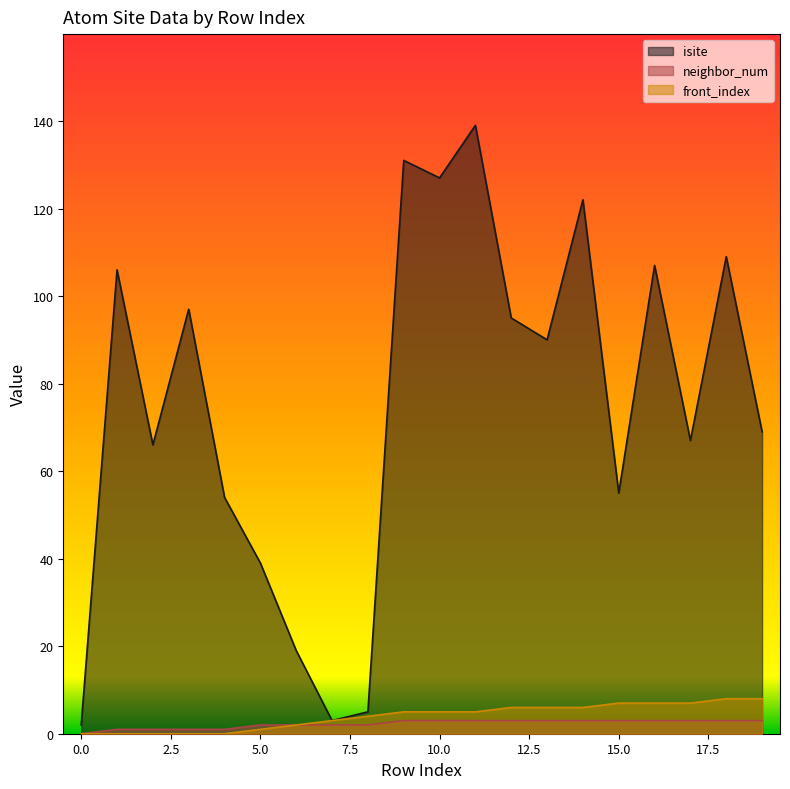

Rank the categories by isite value from lowest to highest.

0, 7, 8, 6, 5, 4, 15, 2, 17, 19, 13, 12, 3, 1, 16, 18, 14, 10, 9, 11